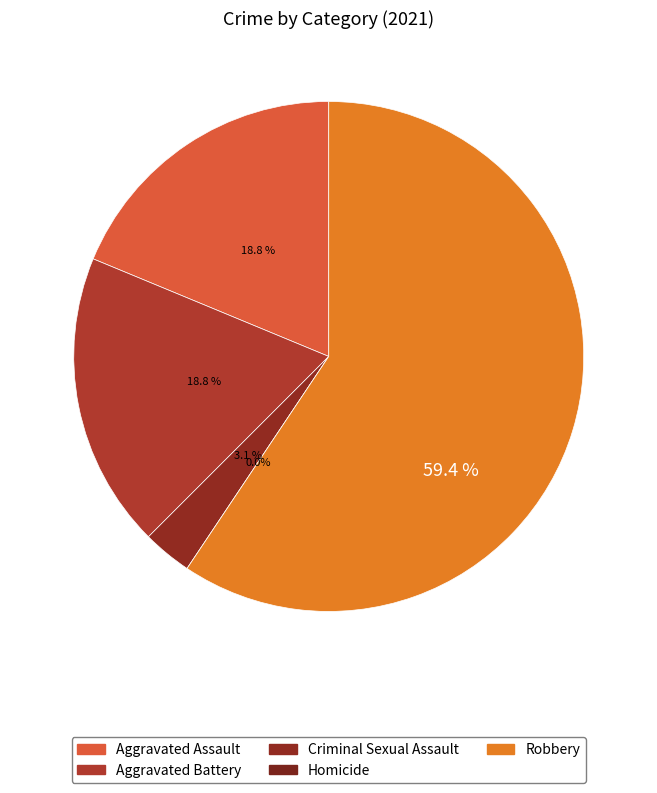

How many slices are in this pie chart?

5